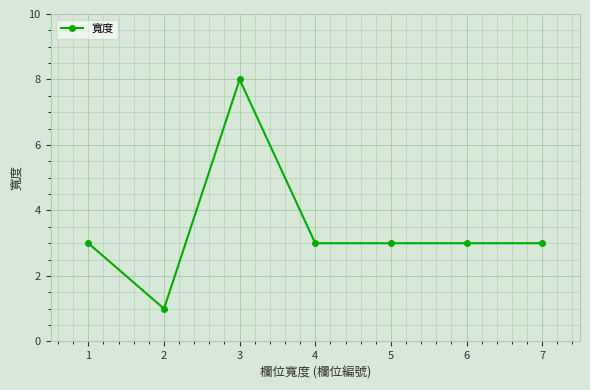

What is the sum of the values at 4 and 5?

6